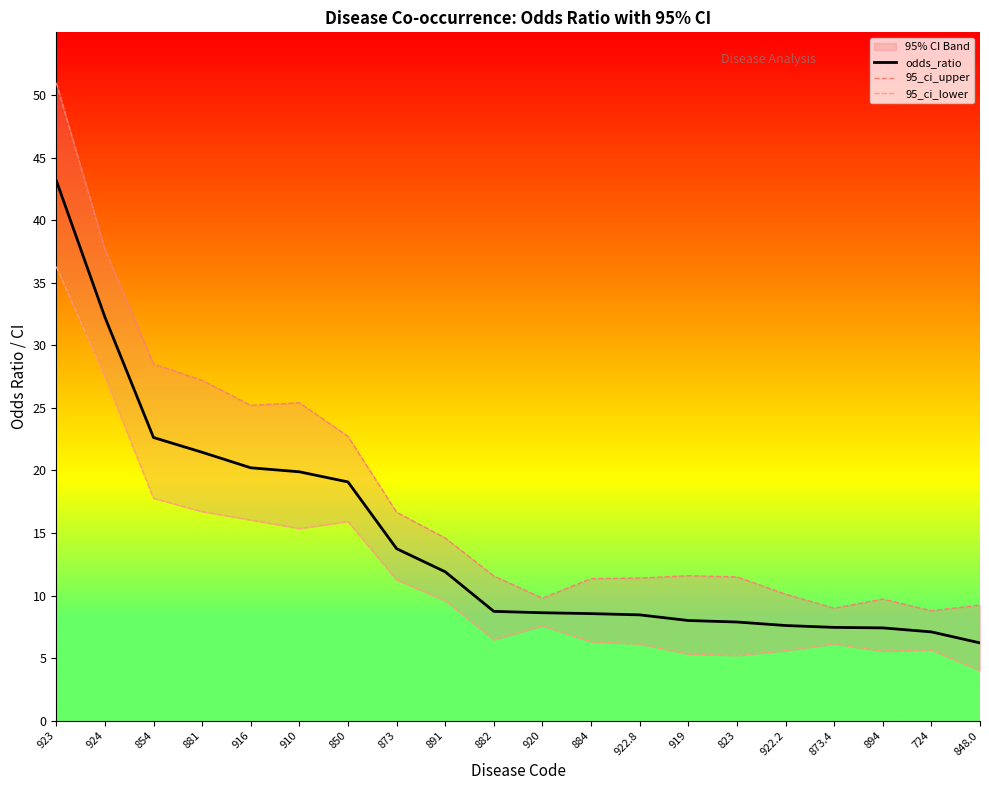

What is the sum of the 95_ci_upper values at 882 and 919?

23.2